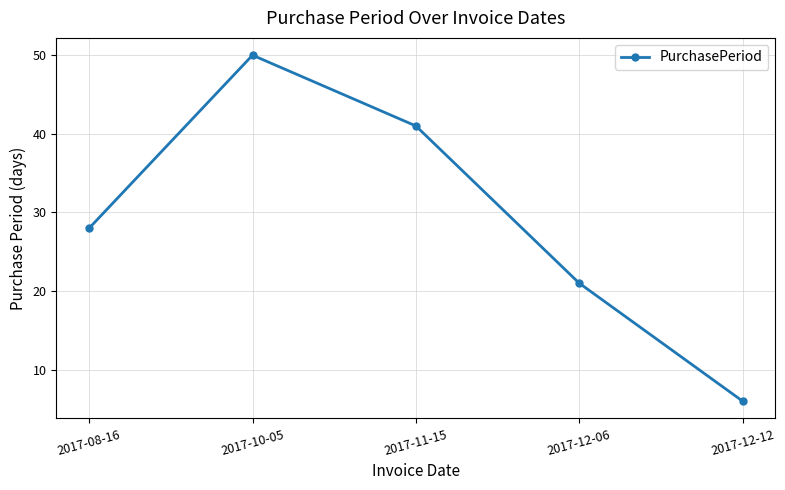

Does the chart have visible grid lines?

Yes